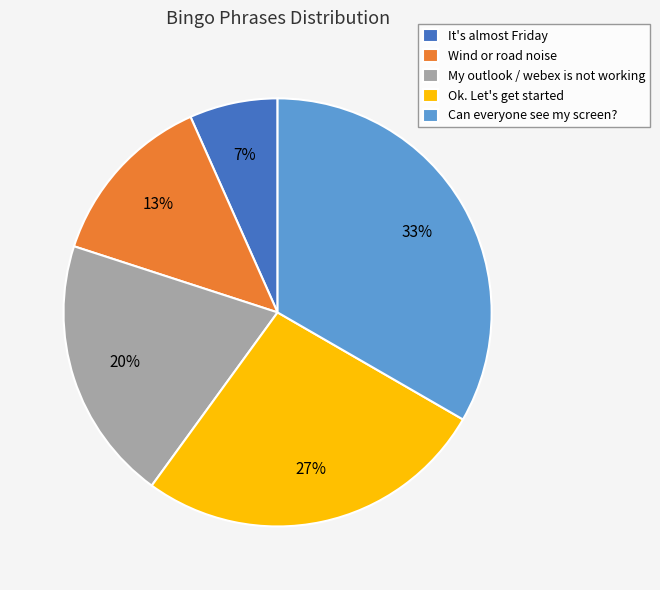

What is the largest slice in the pie chart?

Can everyone see my screen?